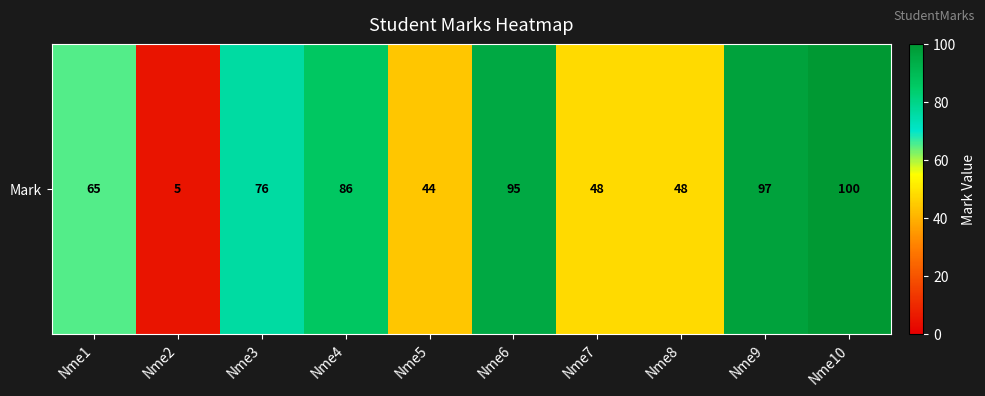

What is the average value?

66